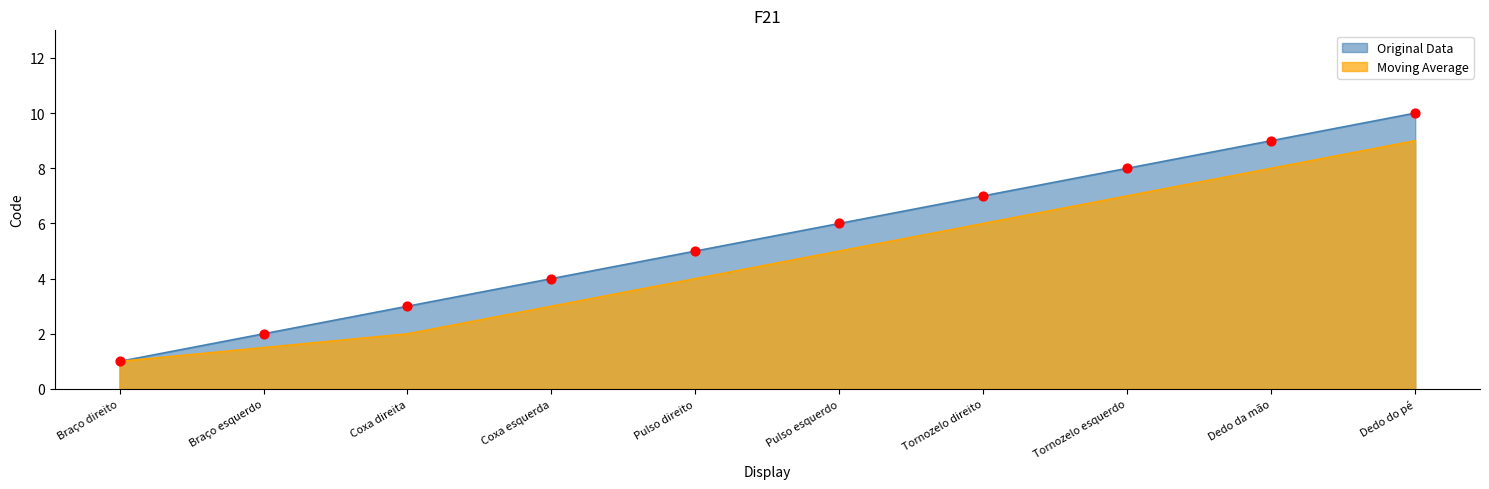

Which has a higher value, Pulso direito or Dedo do pé?

Dedo do pé